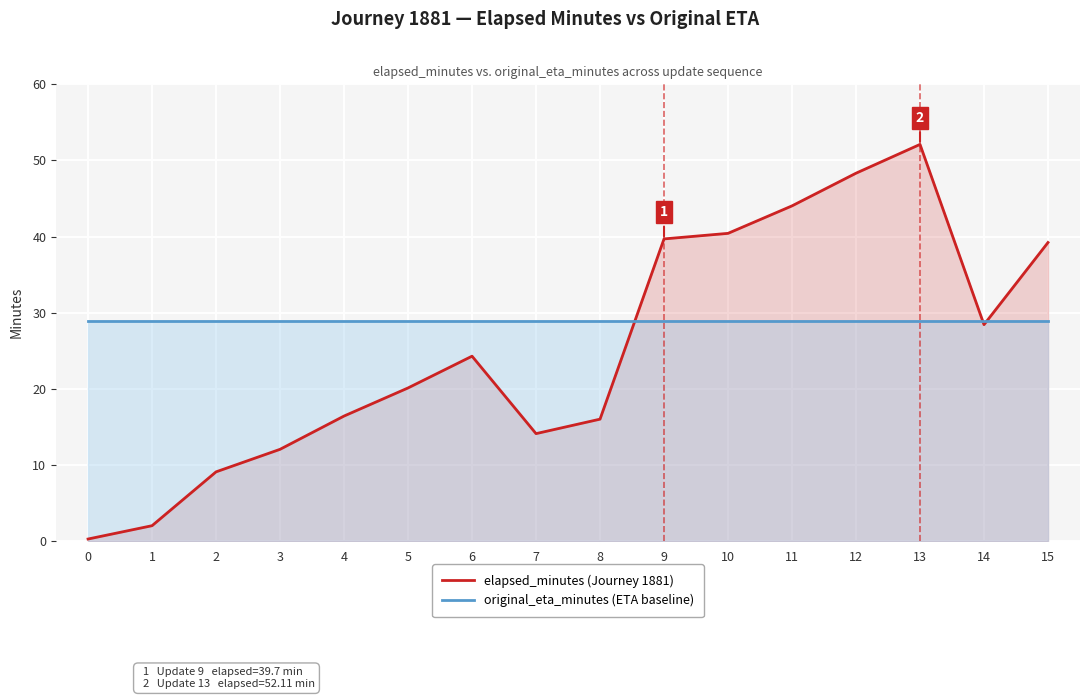

Rank the series by their average value, from highest to lowest.

original_eta_minutes (ETA baseline), elapsed_minutes (Journey 1881)